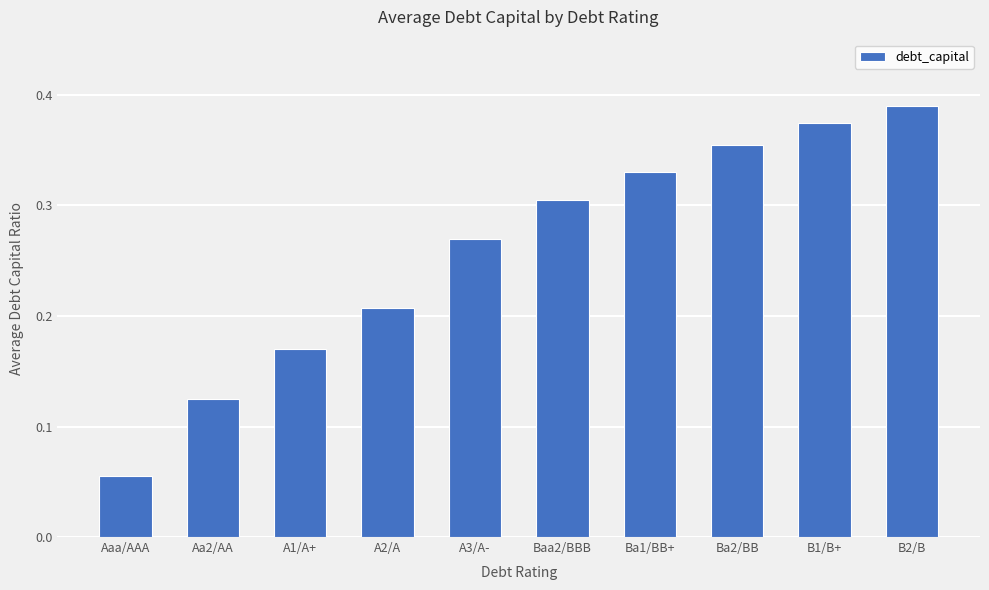

Rank the categories by value from lowest to highest.

Aaa/AAA, Aa2/AA, A1/A+, A2/A, A3/A-, Baa2/BBB, Ba1/BB+, Ba2/BB, B1/B+, B2/B